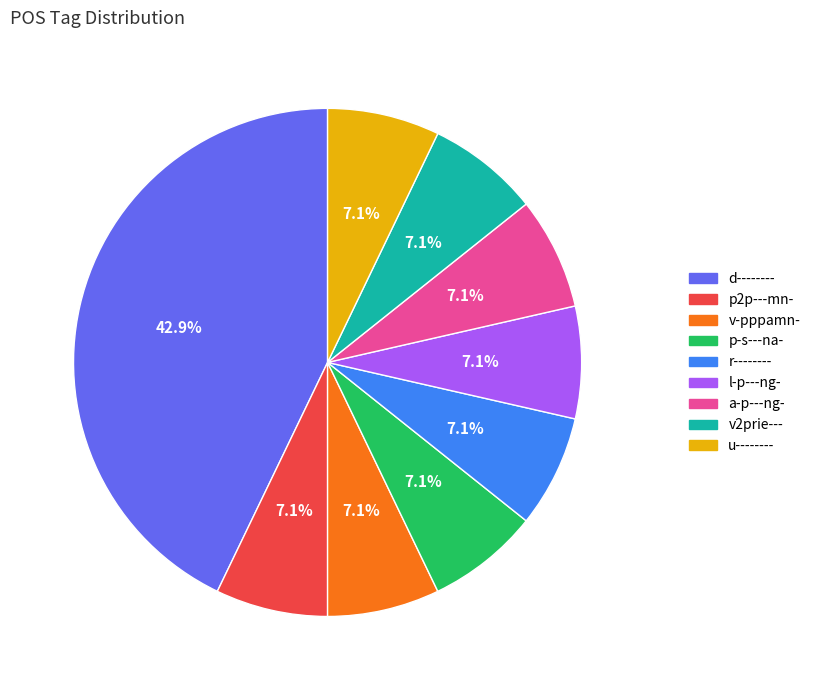

True or false: v-pppamn- accounts for 16% of the total.

False